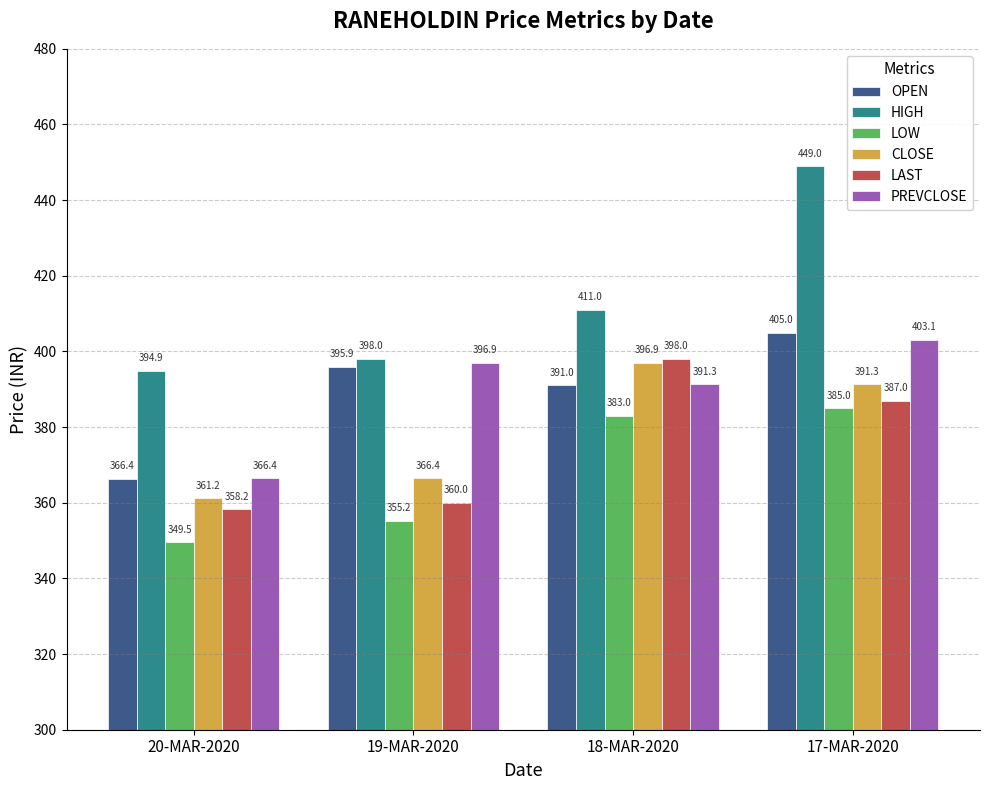

What is the difference between the maximum and minimum values in the PREVCLOSE series?

36.7